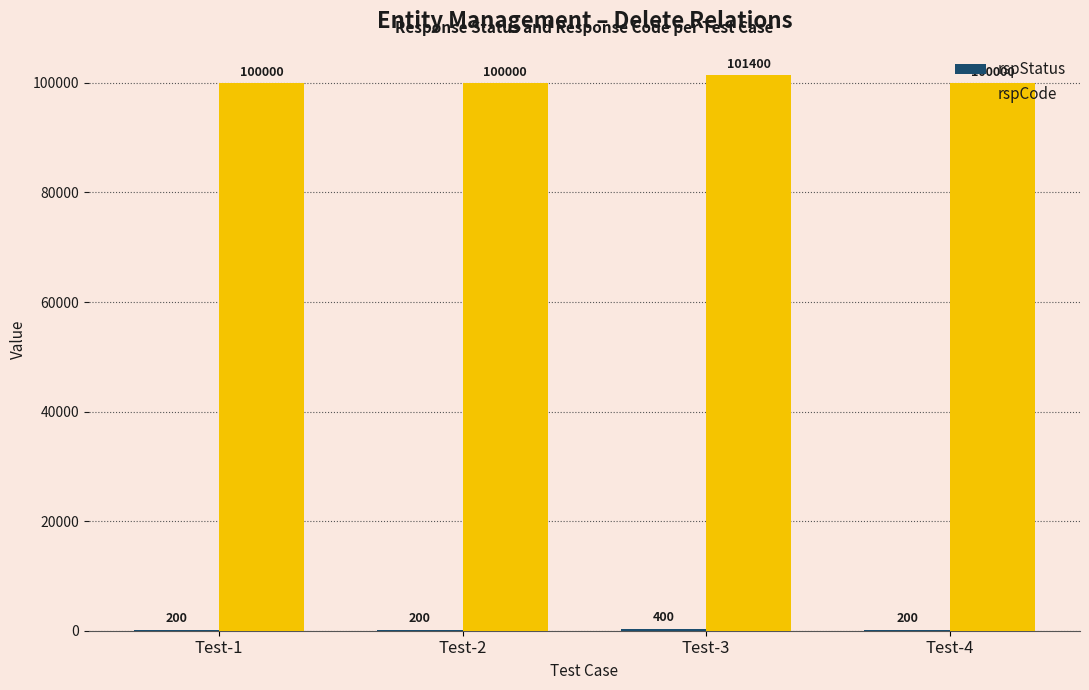

At which category does the chart reach its peak across all series?

Test-3